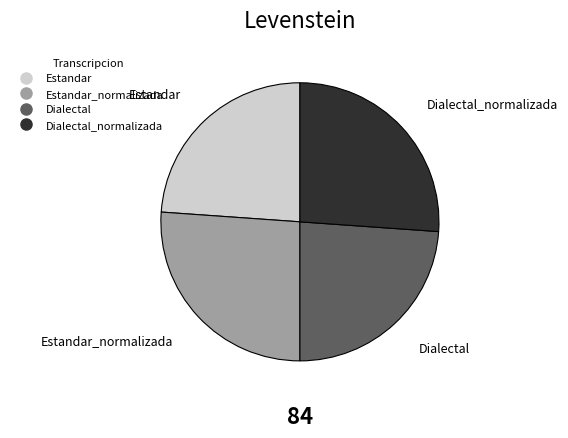

Is there a majority slice in this chart?

No